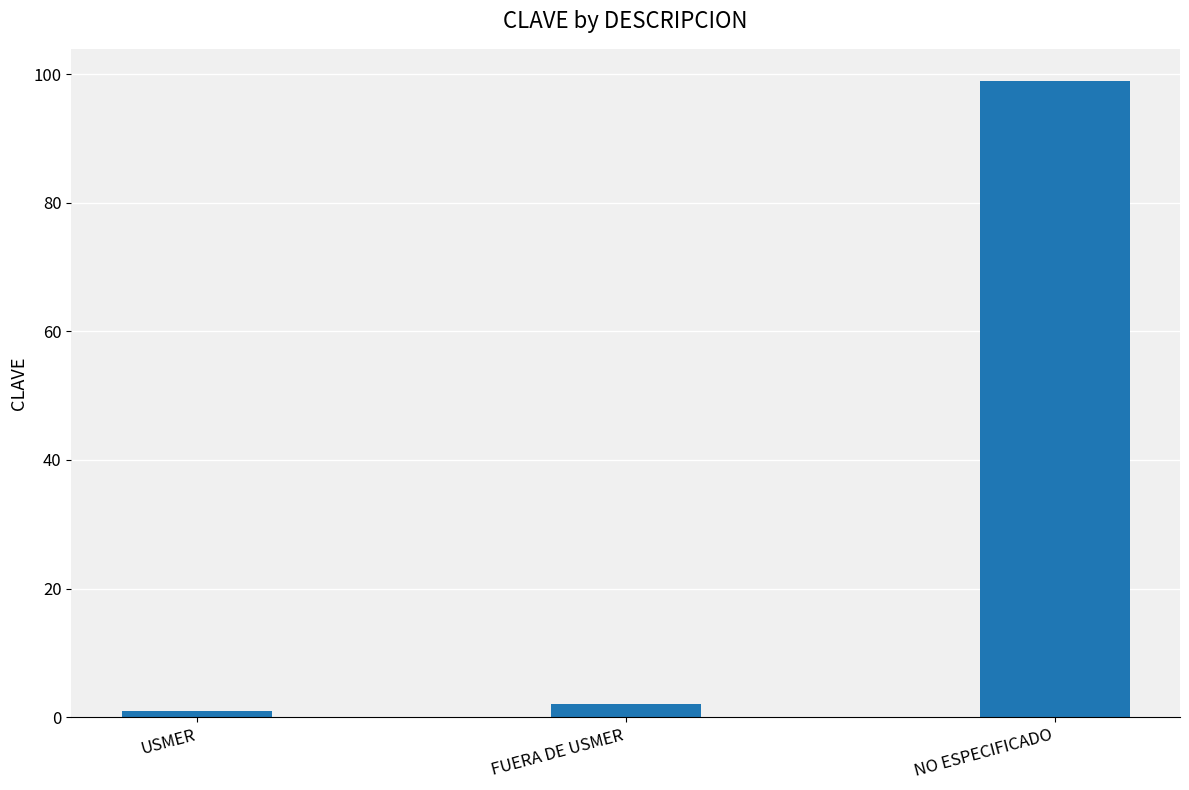

List the labels in order of value, smallest first.

USMER, FUERA DE USMER, NO ESPECIFICADO